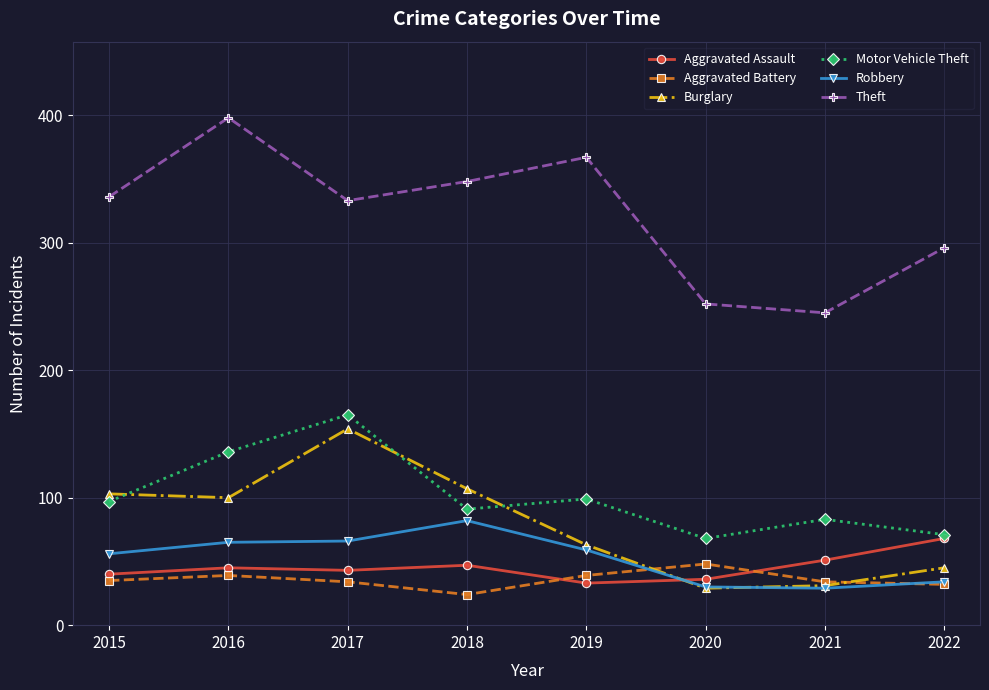

Which series changed the most between 2018 and 2021?

Theft